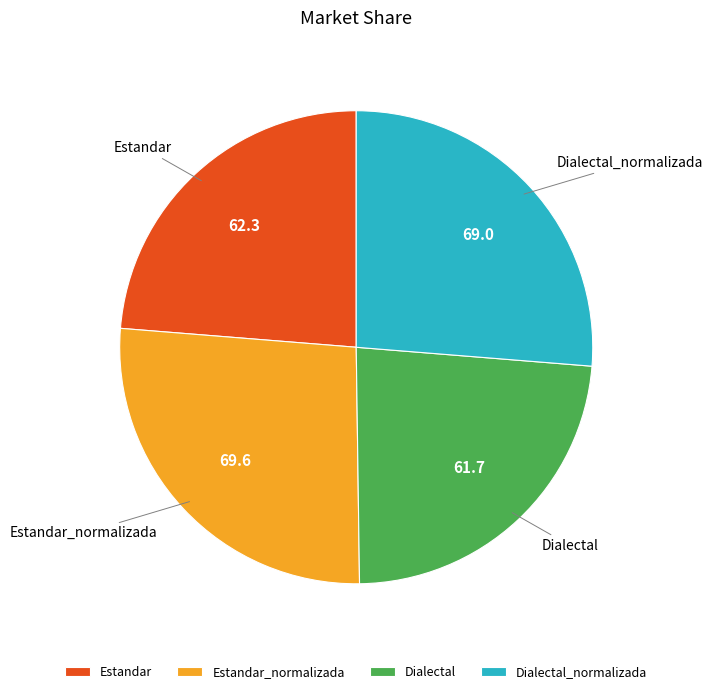

Combined, do Estandar and Dialectal account for over 50%?

No